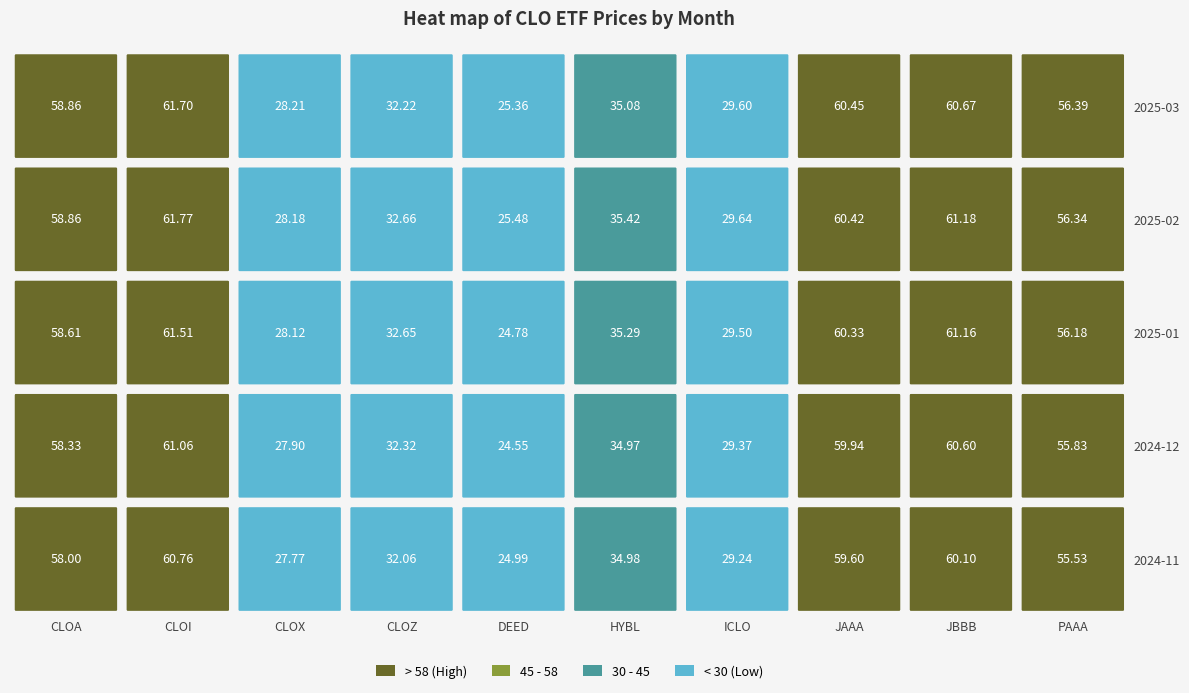

Reading right to left, what are all the values shown in this chart?

2025-03: PAAA=56.4	JBBB=60.7	JAAA=60.4	ICLO=29.6	HYBL=35.1	DEED=25.4	CLOZ=32.2	CLOX=28.2	CLOI=61.7	CLOA=58.9
2025-02: PAAA=56.3	JBBB=61.2	JAAA=60.4	ICLO=29.6	HYBL=35.4	DEED=25.5	CLOZ=32.7	CLOX=28.2	CLOI=61.8	CLOA=58.9
2025-01: PAAA=56.2	JBBB=61.2	JAAA=60.3	ICLO=29.5	HYBL=35.3	DEED=24.8	CLOZ=32.7	CLOX=28.1	CLOI=61.5	CLOA=58.6
2024-12: PAAA=55.8	JBBB=60.6	JAAA=59.9	ICLO=29.4	HYBL=35.0	DEED=24.5	CLOZ=32.3	CLOX=27.9	CLOI=61.1	CLOA=58.3
2024-11: PAAA=55.5	JBBB=60.1	JAAA=59.6	ICLO=29.2	HYBL=35.0	DEED=25.0	CLOZ=32.1	CLOX=27.8	CLOI=60.8	CLOA=58.0